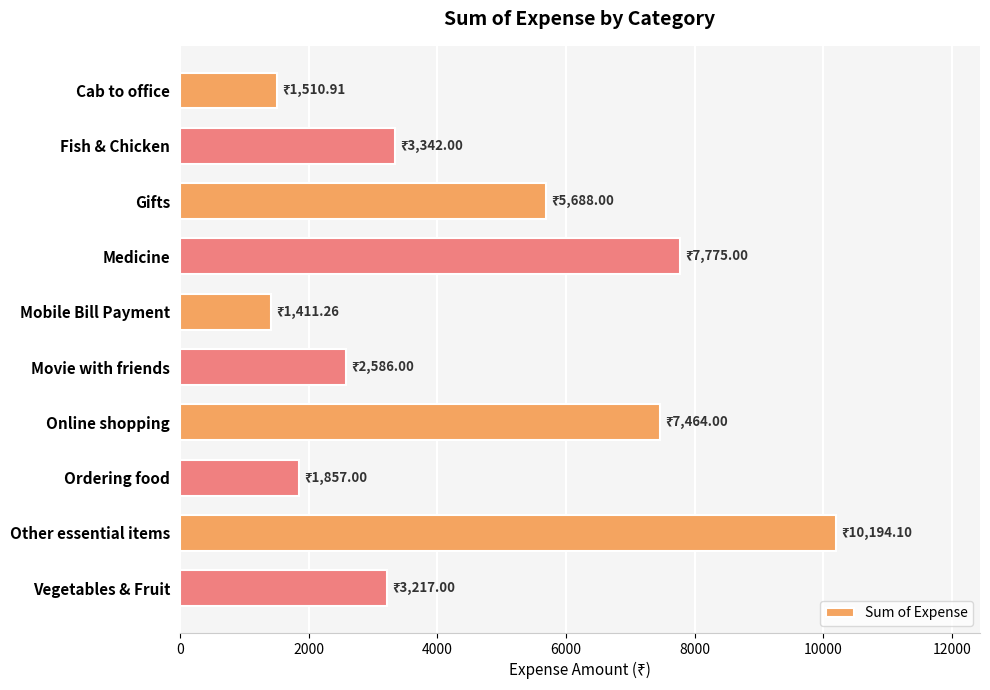

What is the difference between the maximum and minimum values?

8782.8